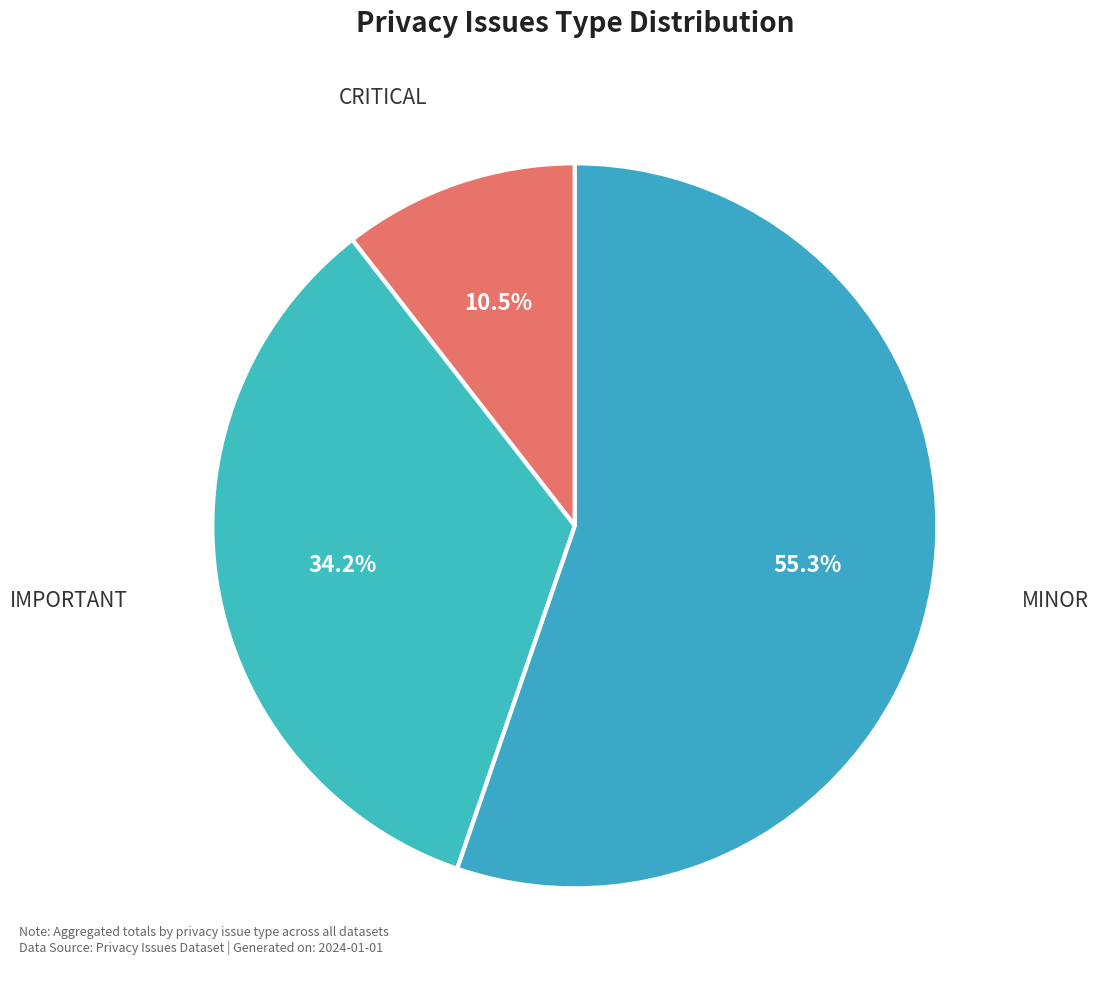

How many slices are in this pie chart?

3